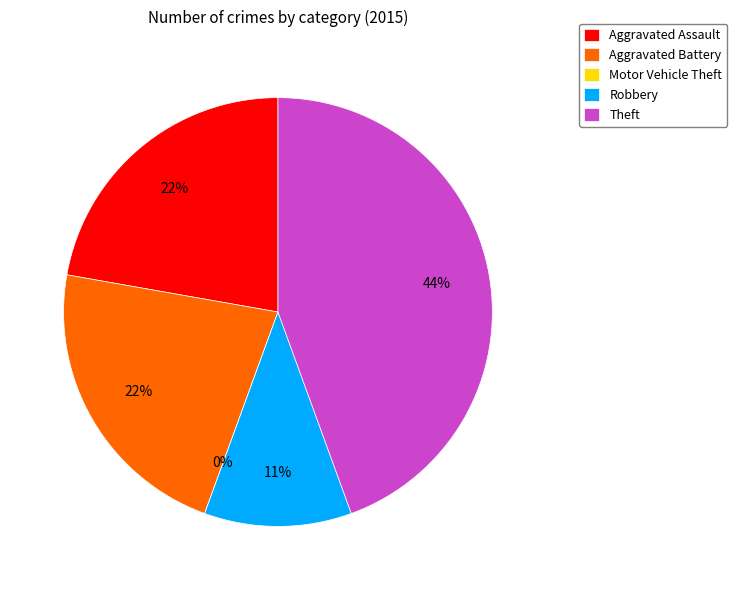

Is the sum of Aggravated Assault and Theft greater than half?

Yes